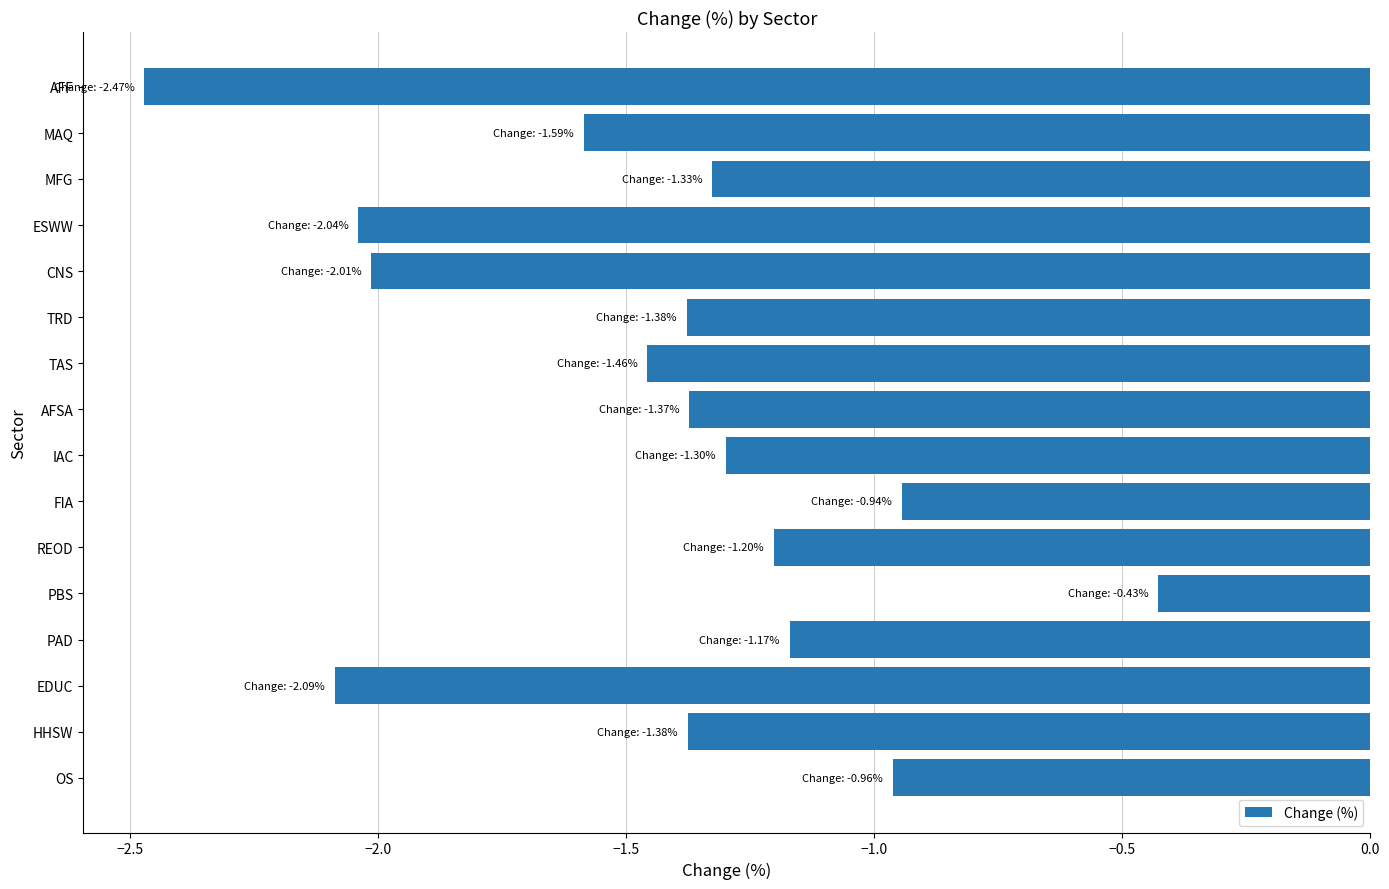

Between ESWW and MAQ, which is larger?

MAQ